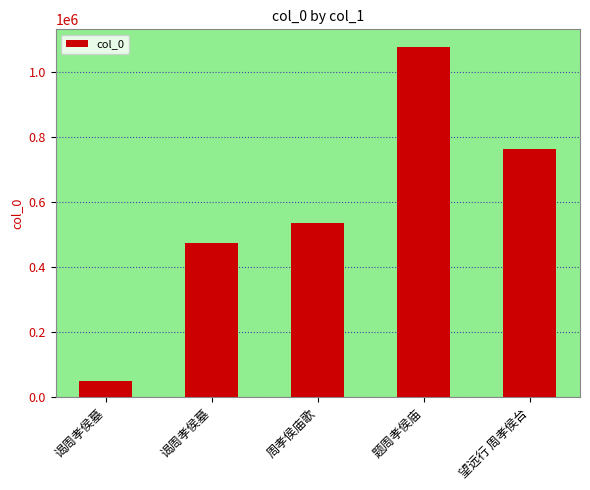

Reading left to right, transcribe all the data shown in this chart.

50823	474976	537060	1077587	763343